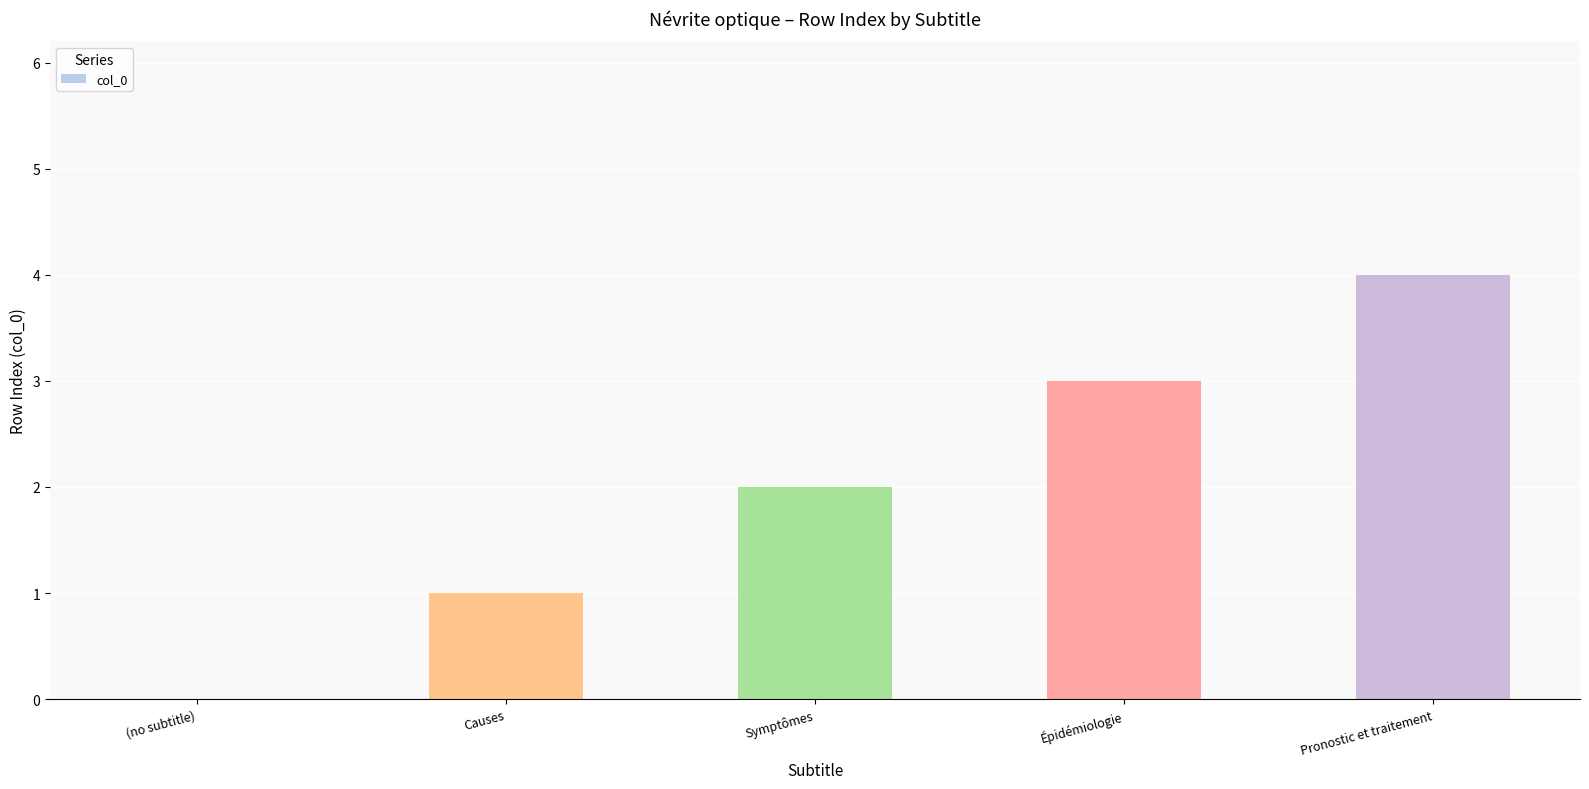

What is the greatest value displayed?

4